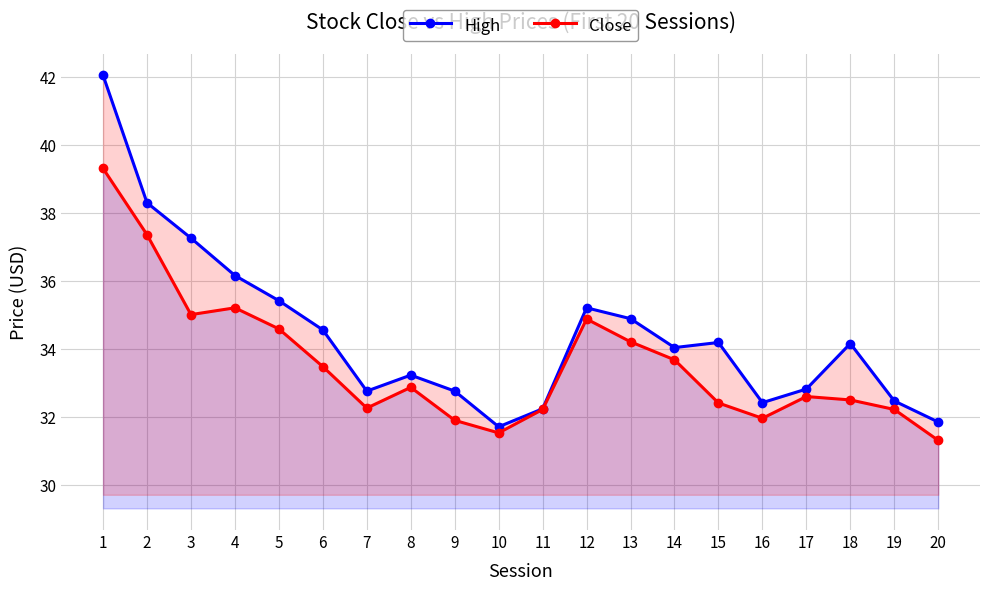

What are all the series names shown in the legend?

High, Close